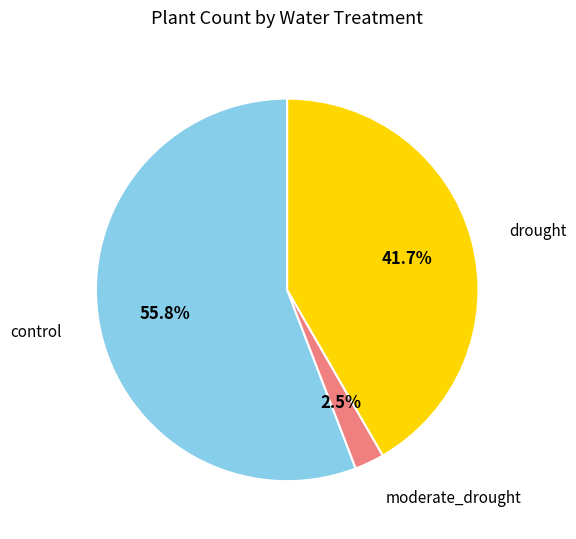

To the nearest percent, what is the difference between the largest and smallest slice percentages?

53%